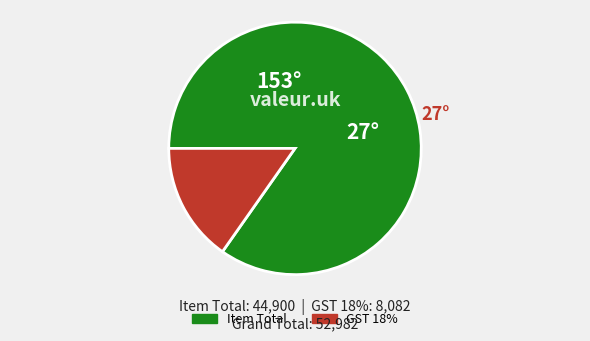

Is there any slice that represents more than half of the pie?

Yes